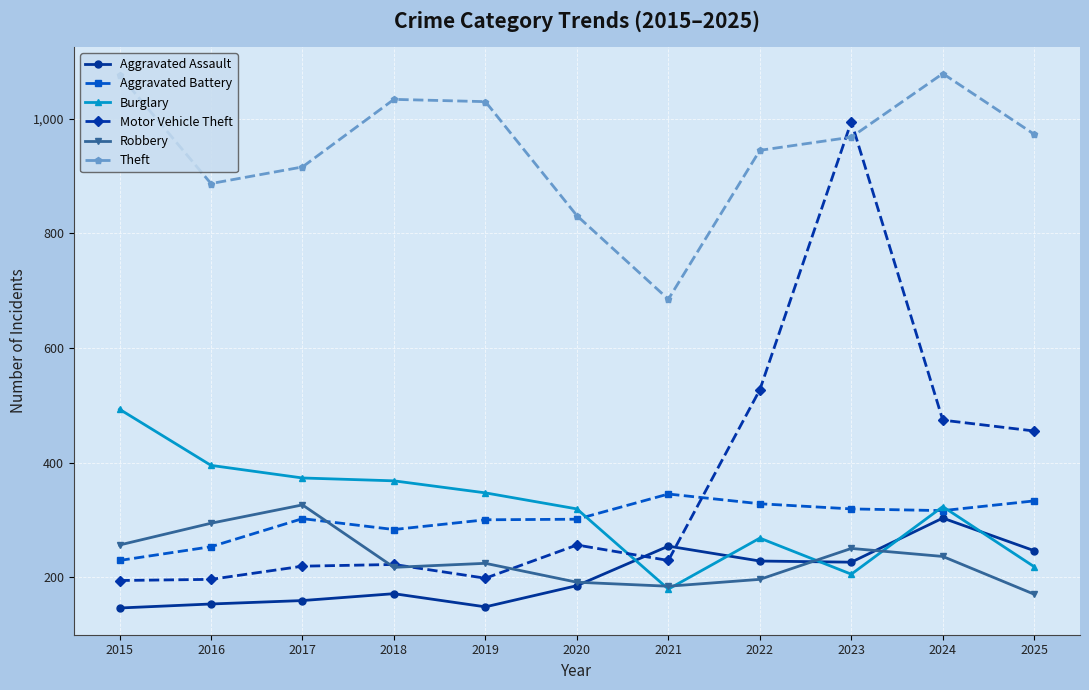

What is the approximate value of Burglary at 2015?

493